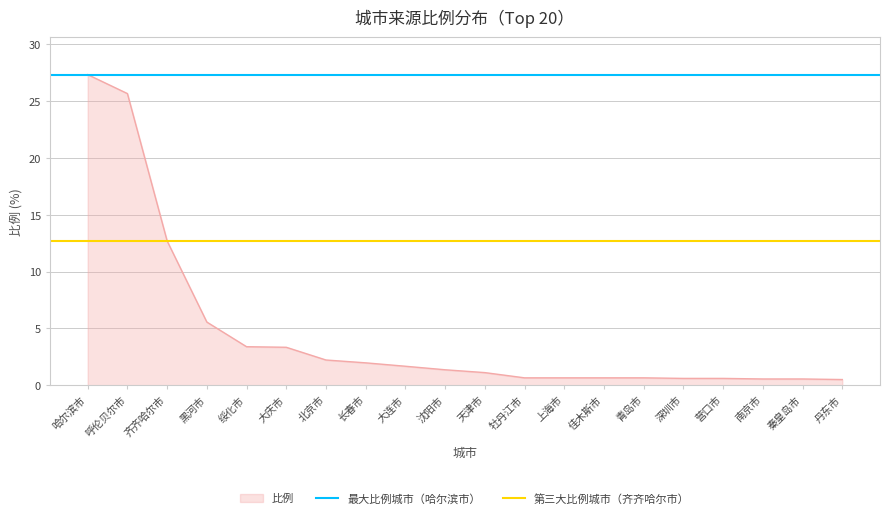

The value of 比例 at 绥化市 is 5.1. True or false?

False